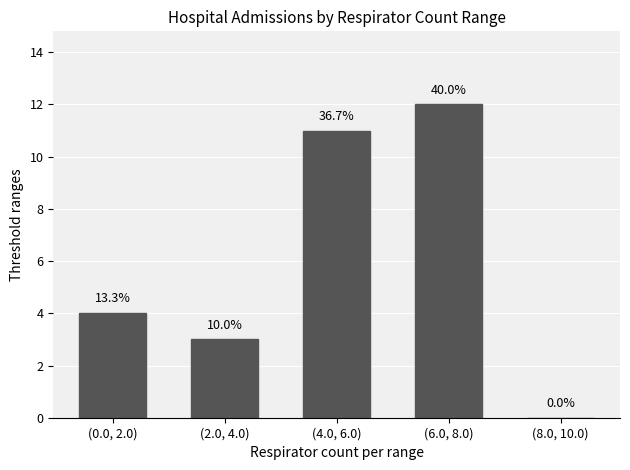

The chart shows a value of 4 at (0.0, 2.0). True or false?

True